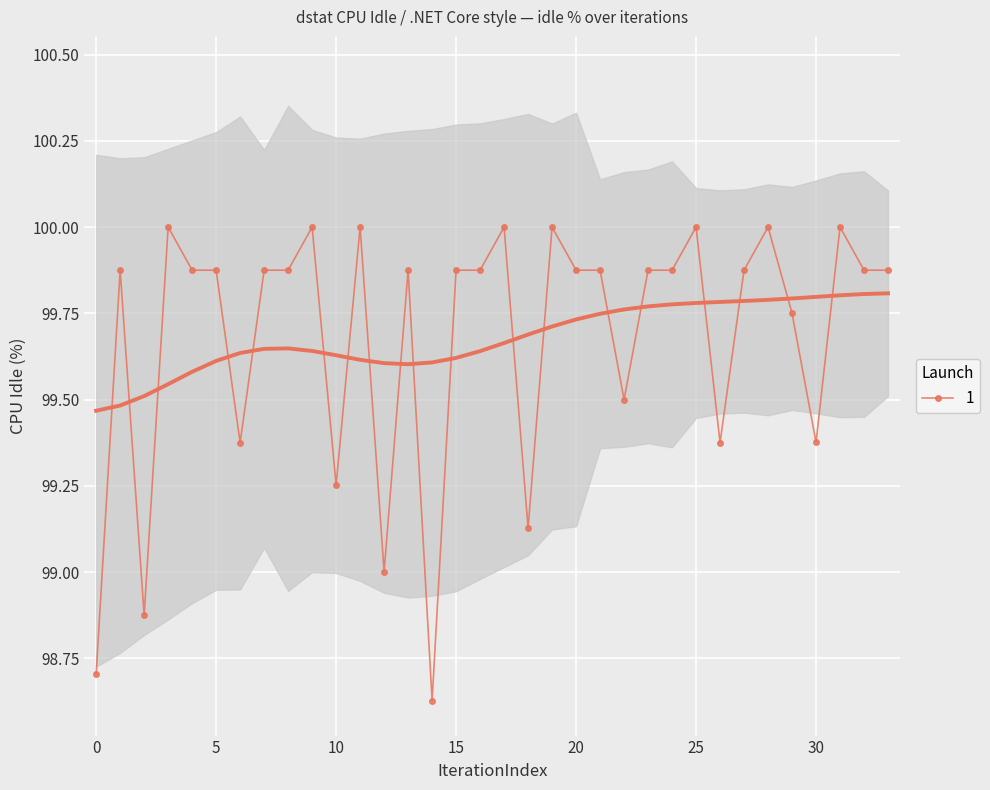

The chart shows a value of 31.5 at 28. True or false?

False